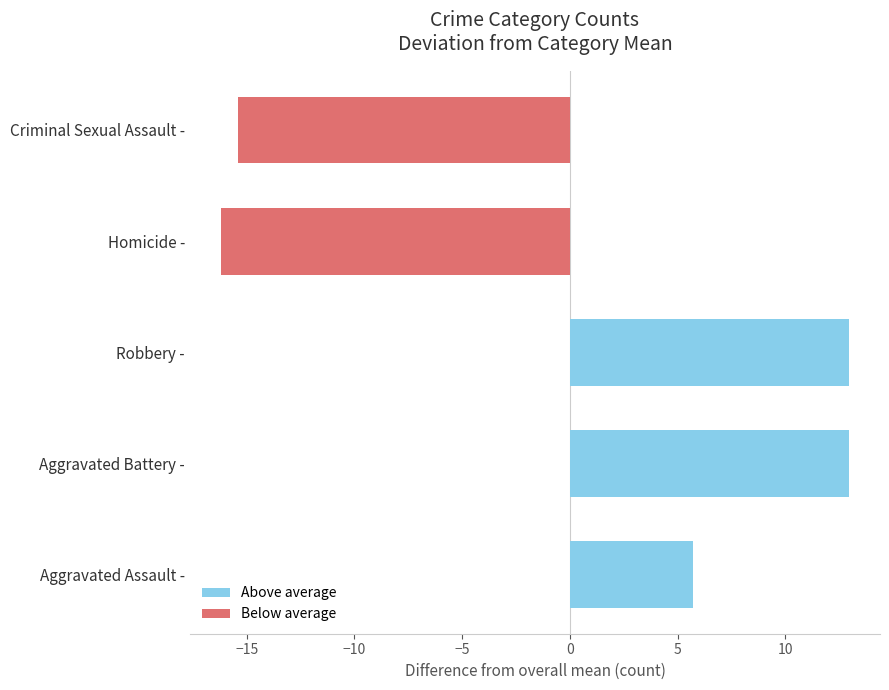

How many values in the Above average series are below 12?

1